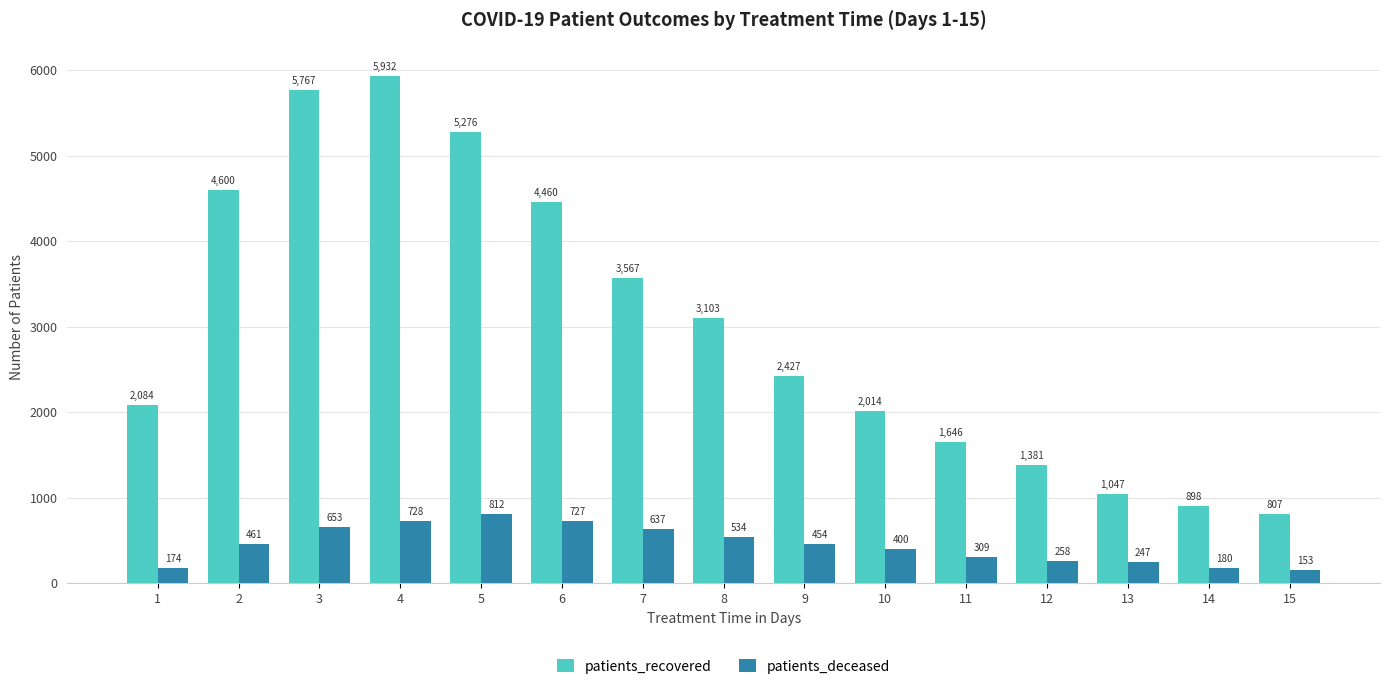

List the series in order of their overall mean, highest first.

patients_recovered, patients_deceased